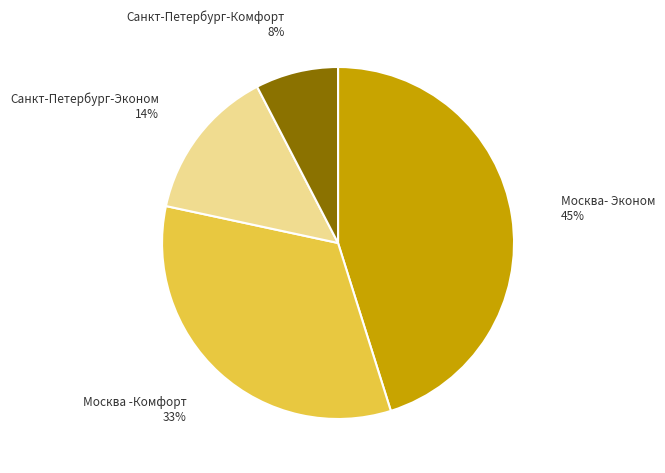

To the nearest percent, what is the average slice percentage?

25%